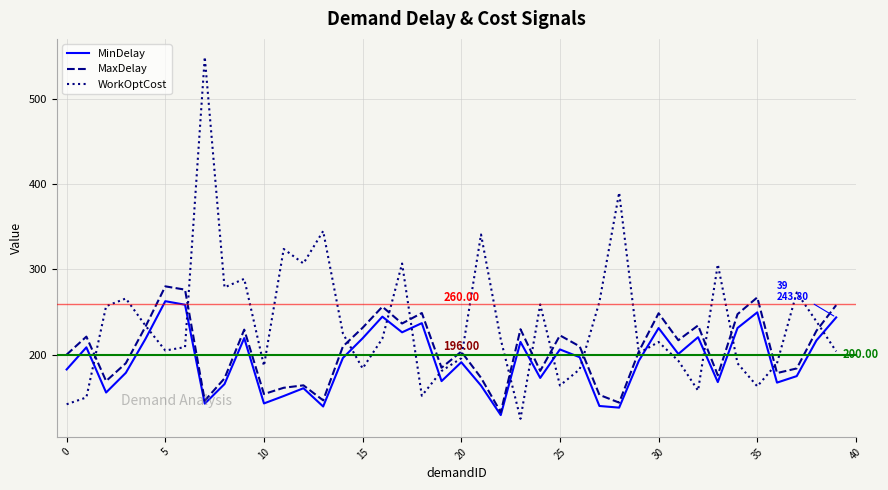

After their last crossing, which series has the higher values: WorkOptCost or MinDelay?

MinDelay